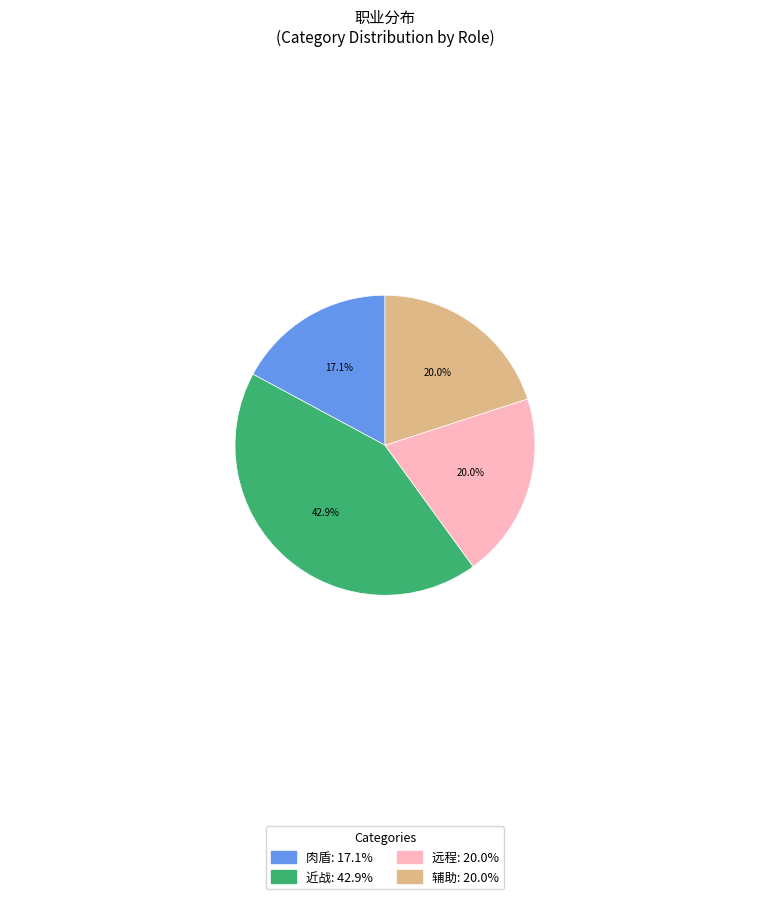

To the nearest percent, what is the combined percentage of 肉盾 and 近战?

60%